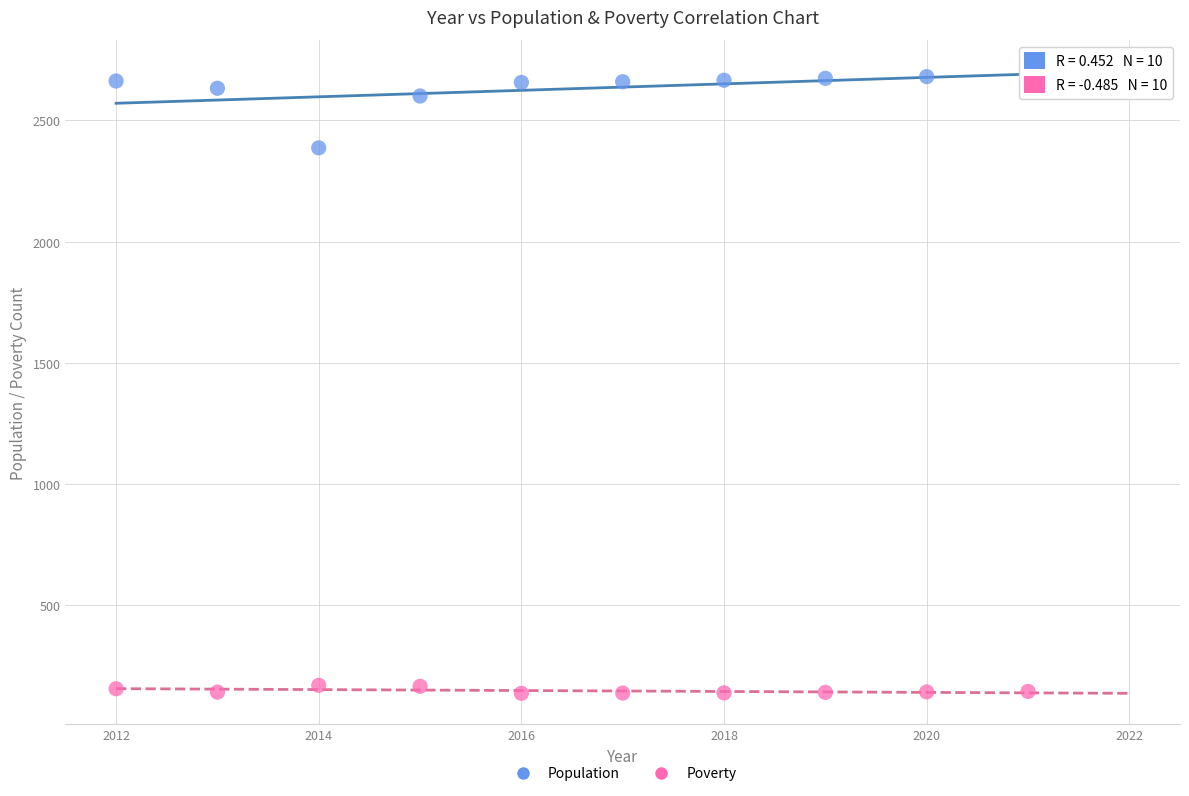

Which series reaches the maximum Y coordinate?

Population